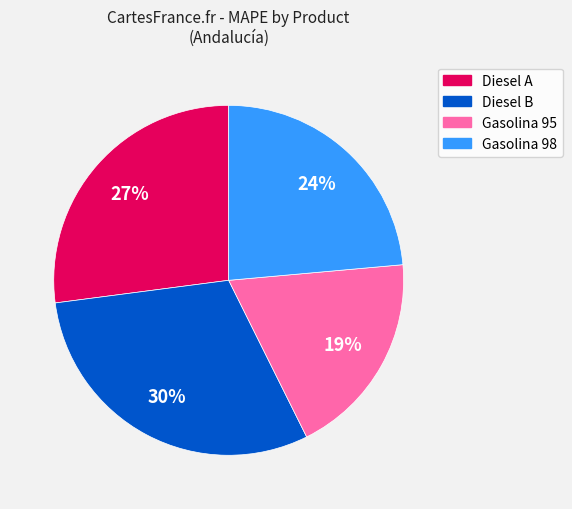

Approximately how many times larger is the value at Diesel B compared to Gasolina 95?

1.6